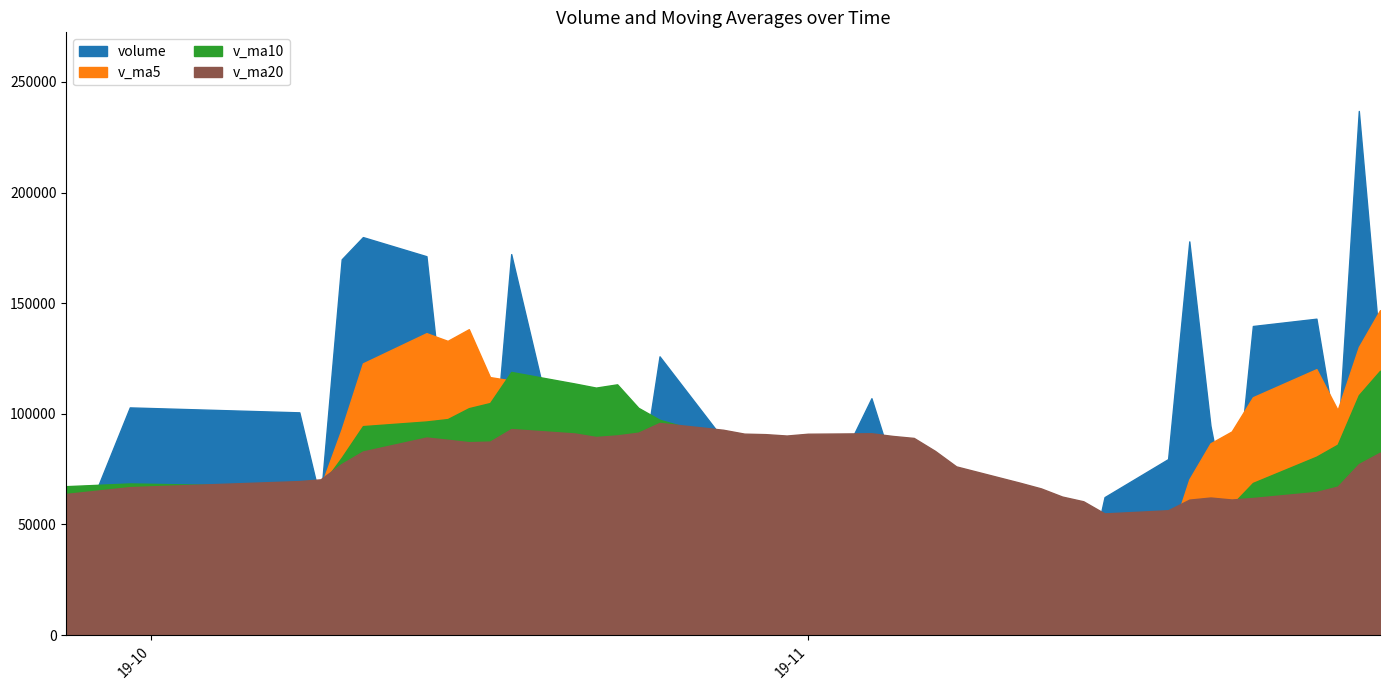

Which series has the widest spread of values?

volume